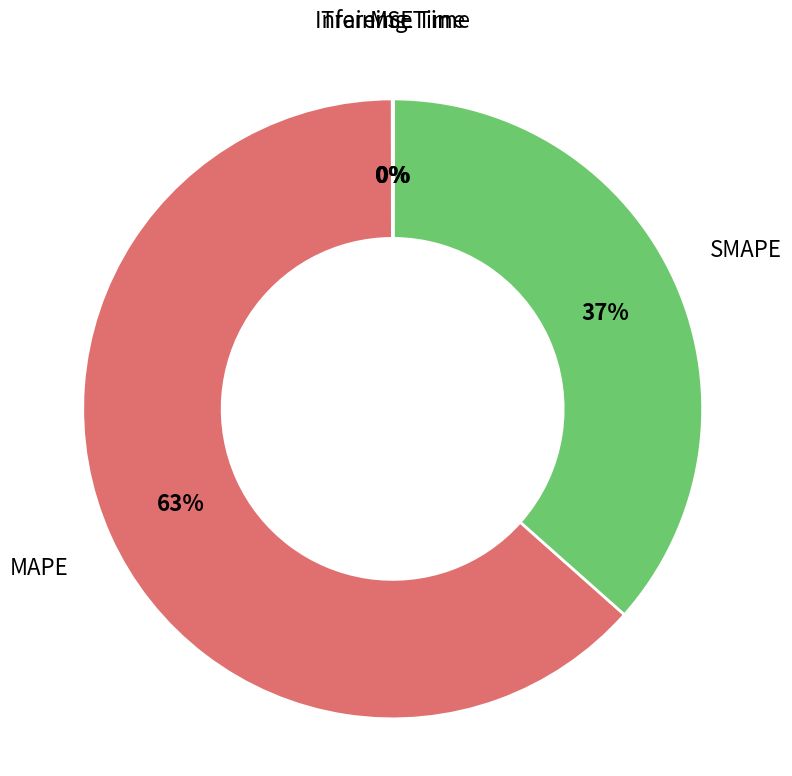

Does any single category account for the majority?

Yes